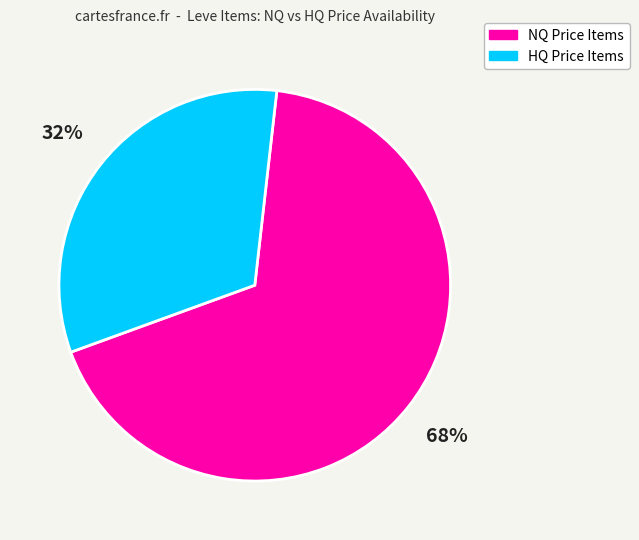

What is the smallest slice in the pie chart?

HQ Price Items